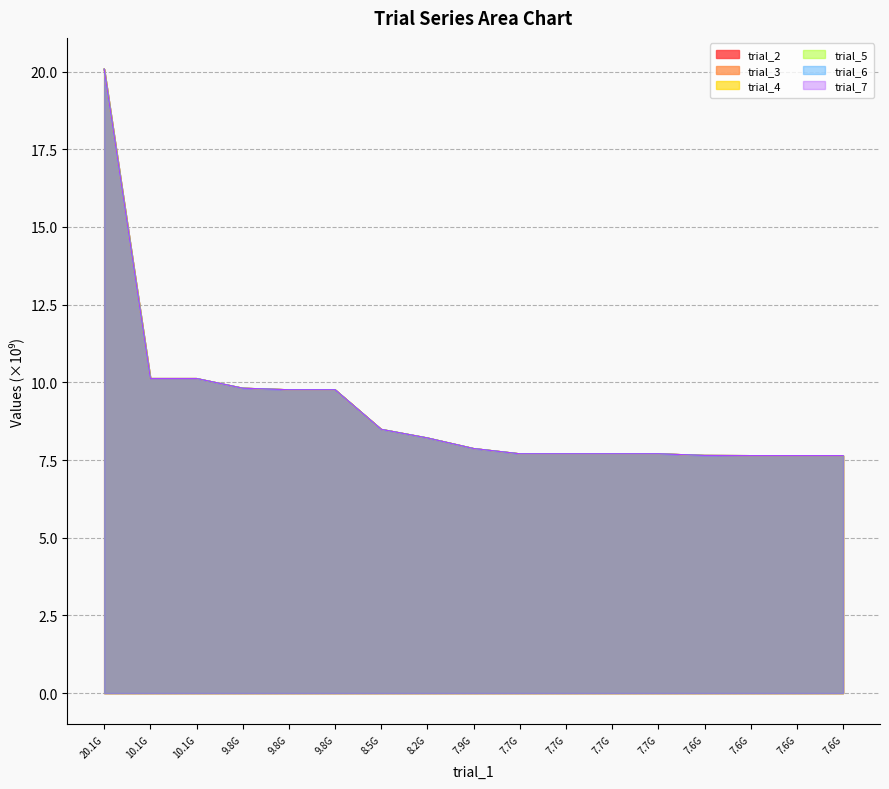

What is the value of the trial_5 point at the 10th from the left?

7.7